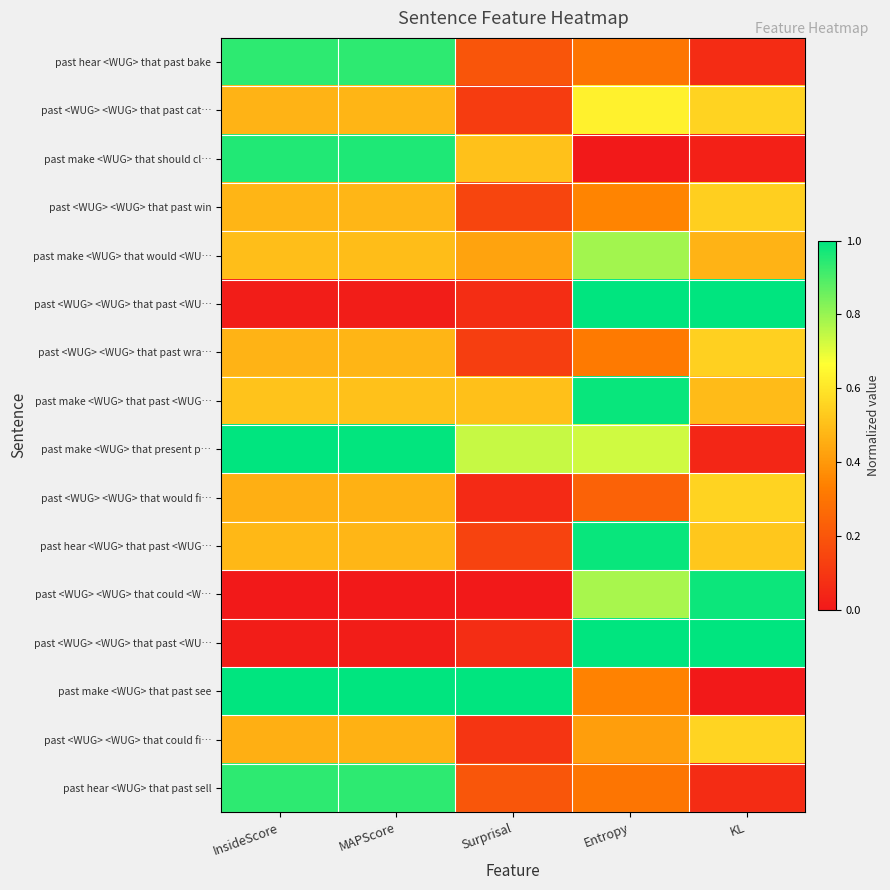

At which category is the sum across all series the highest?

Entropy